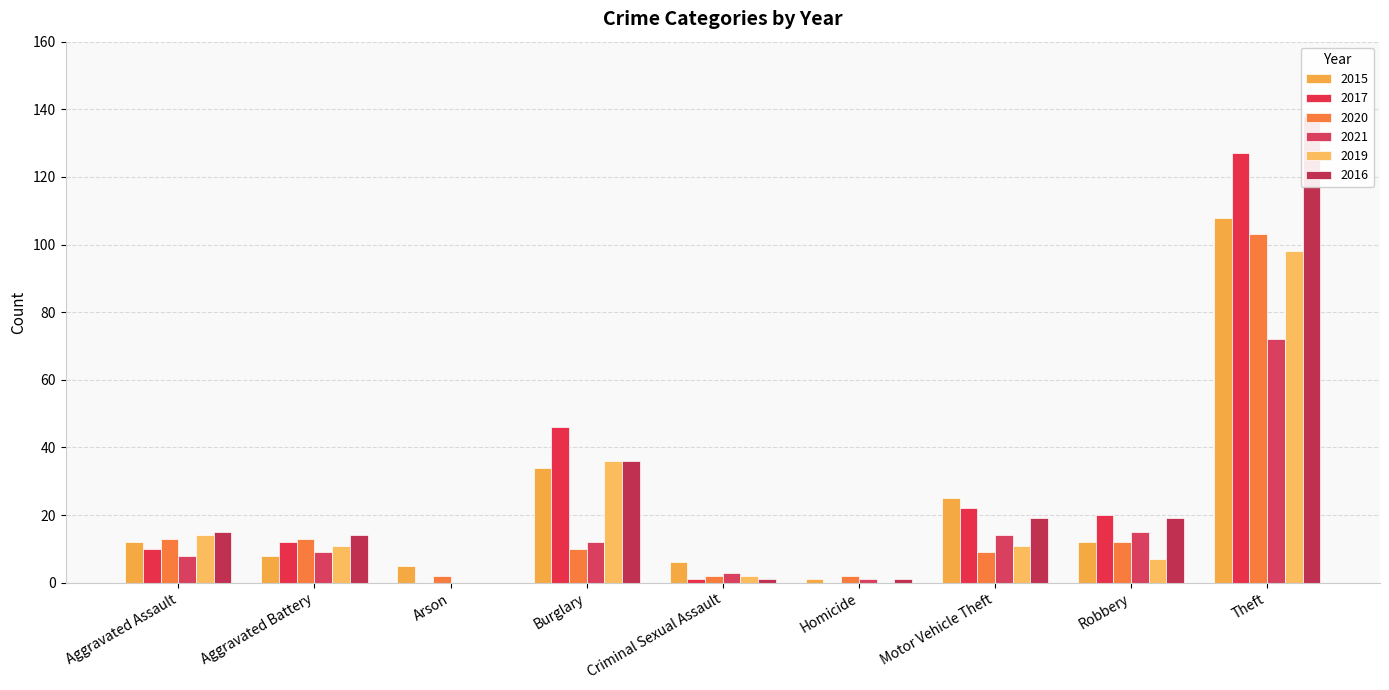

How many bars are there in each group?

6